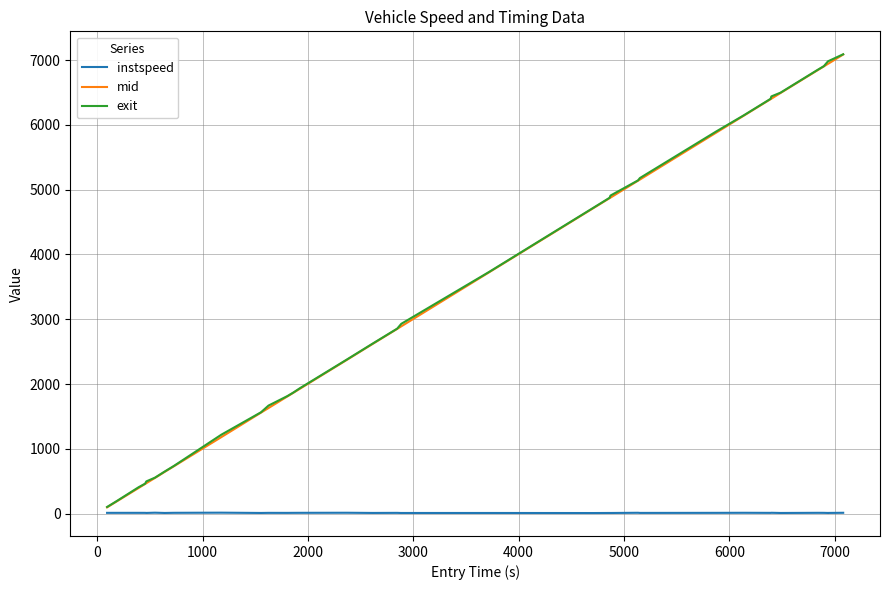

What is the maximum value for mid?

7084.6